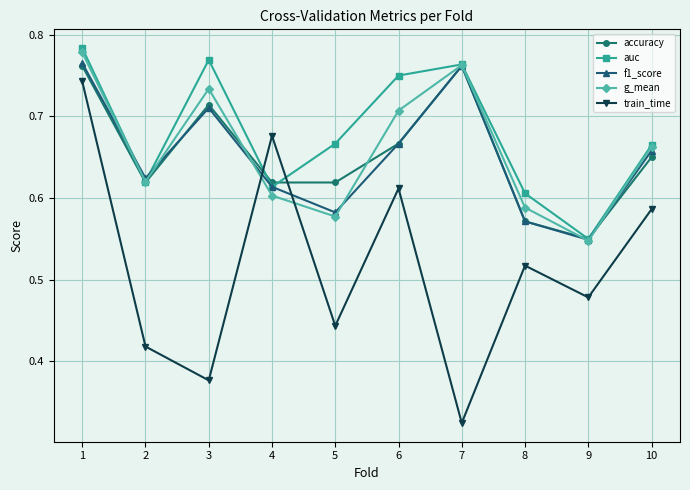

Which series has the largest range (max minus min)?

train_time